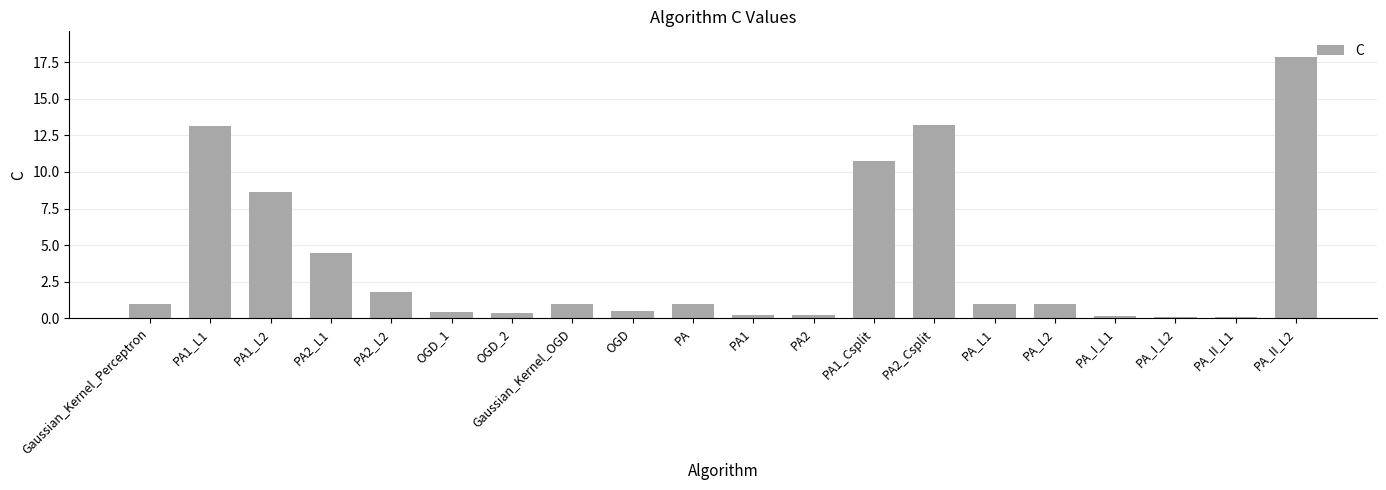

What is the label of the 16th bar from the left?

PA_L2